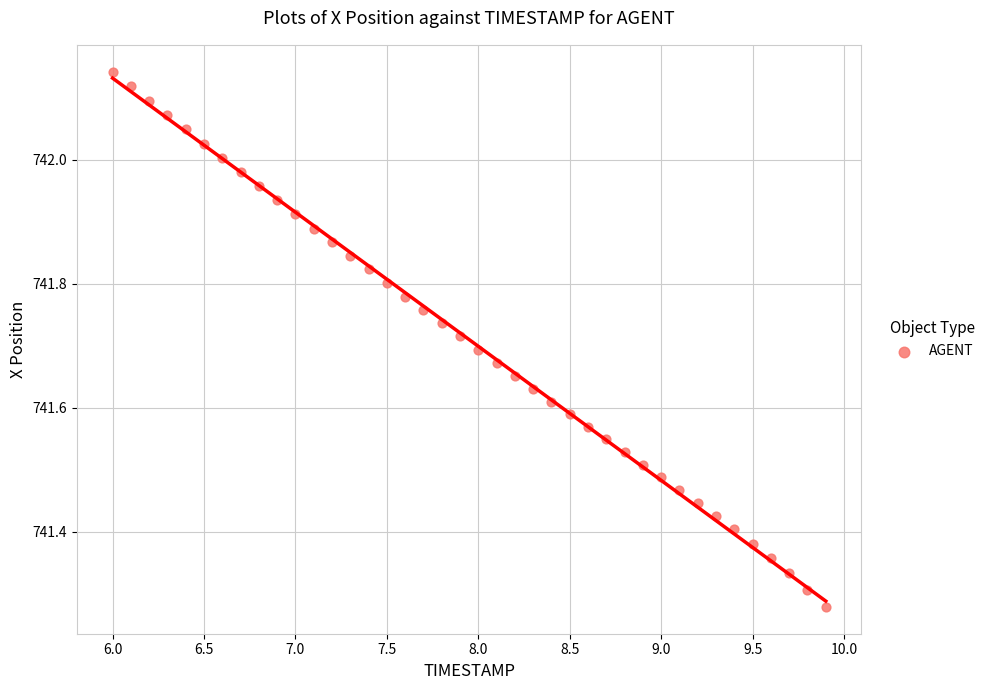

What is the range of Y values (max minus min)?

0.9